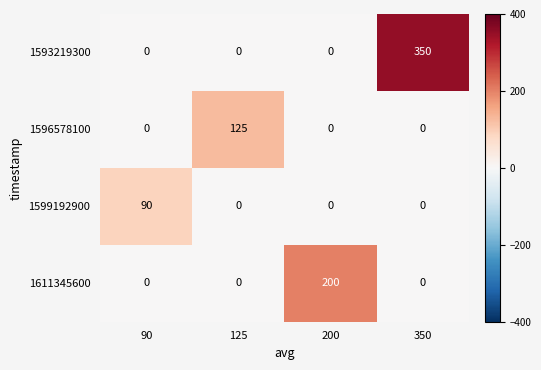

True or false: 1596578100 has a value of -62 at 200.

False